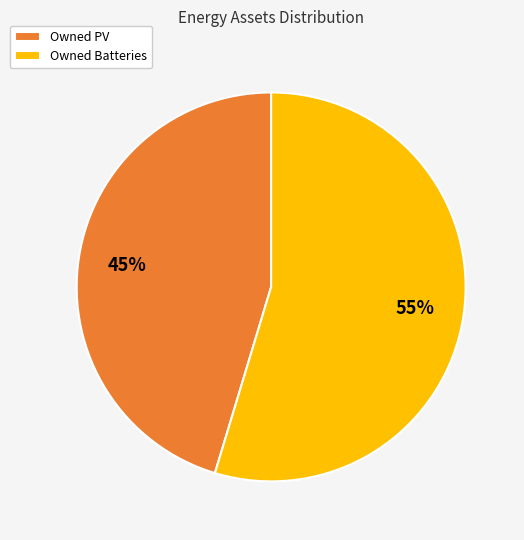

How many slices are in this pie chart?

2